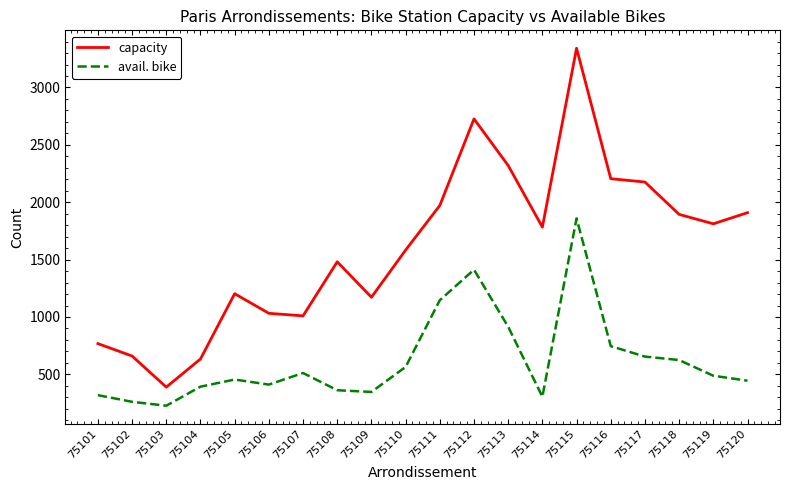

What is the approximate value of avail. bike at 75110?

565